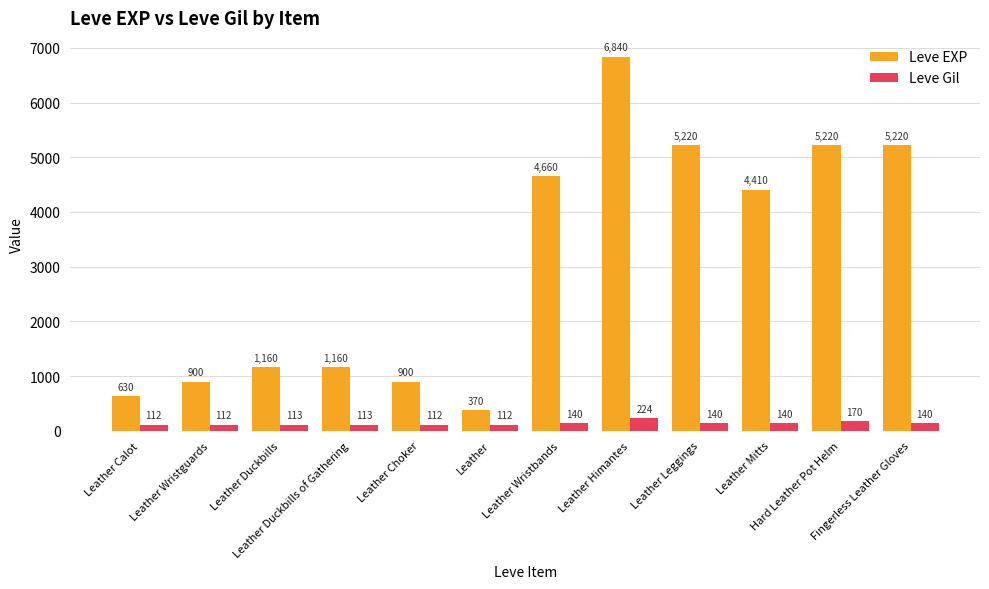

Is the value of Leve EXP at Leather Choker greater than the value of Leve Gil at Leather Calot?

Yes